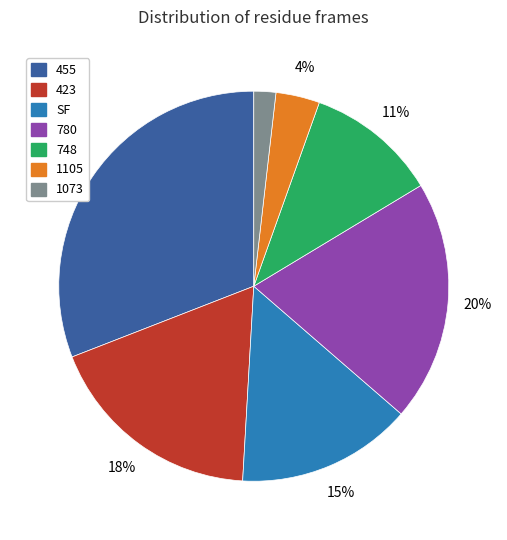

What is the largest slice in the pie chart?

455